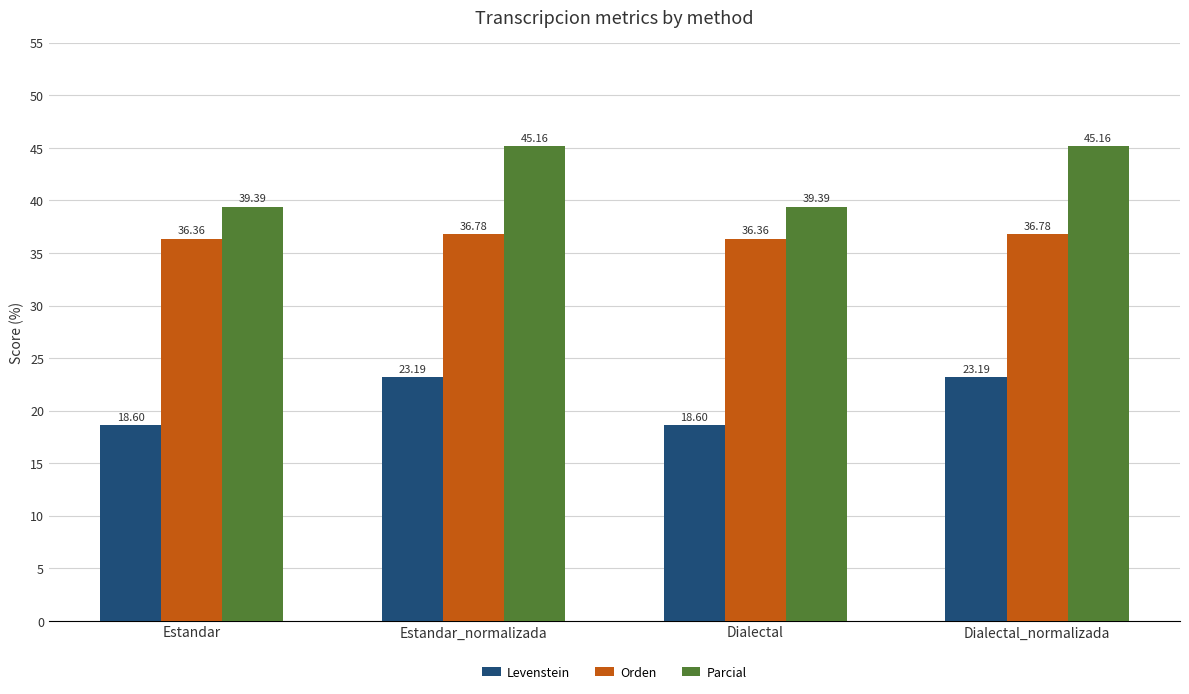

At how many categories does at least one series exceed 28?

4